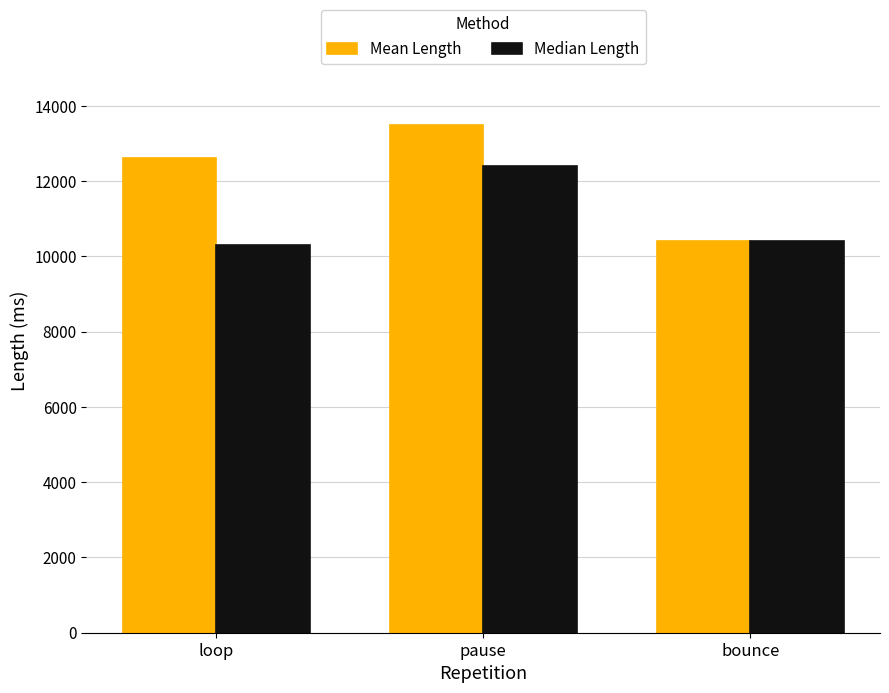

What is the average value of the Mean Length series?

12166